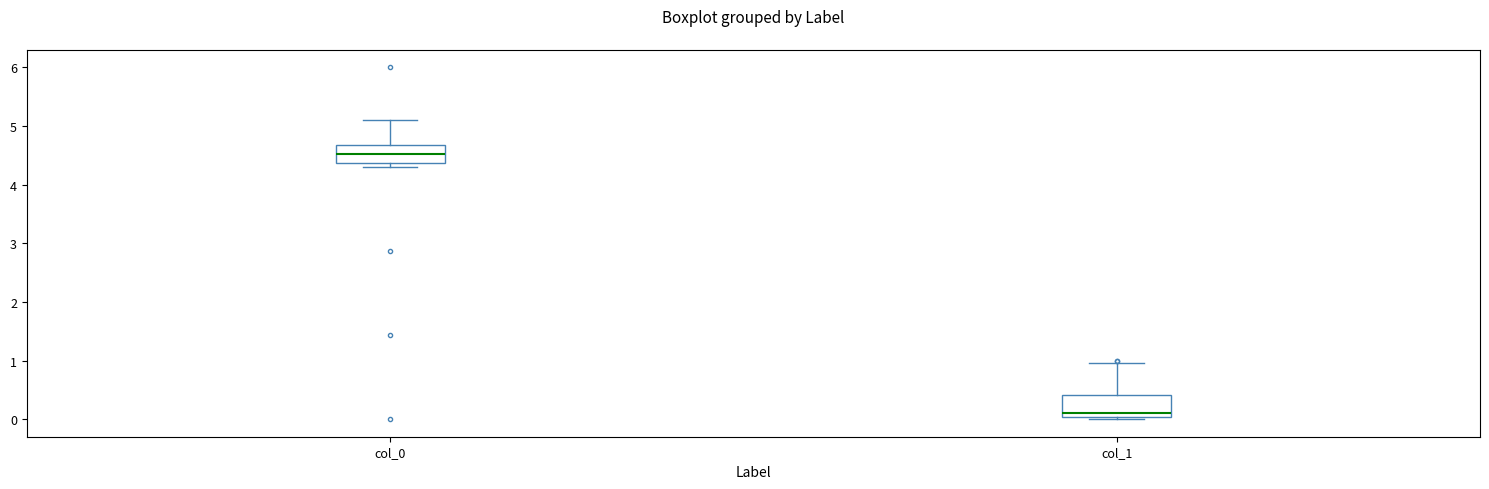

Reading left to right, transcribe this box plot: for each box, give where its median line is, the range the box spans, and where its two whiskers end, as read against the y-axis. The values are not printed on the chart, so give them approximately, as read against the axis.

col_0: median 4.5, box 4.4 to 4.7, whiskers 4.3 to 5.1
col_1: median 0.1, box 0.0 to 0.4, whiskers 0.0 (just below the box's lower edge) to 1.0